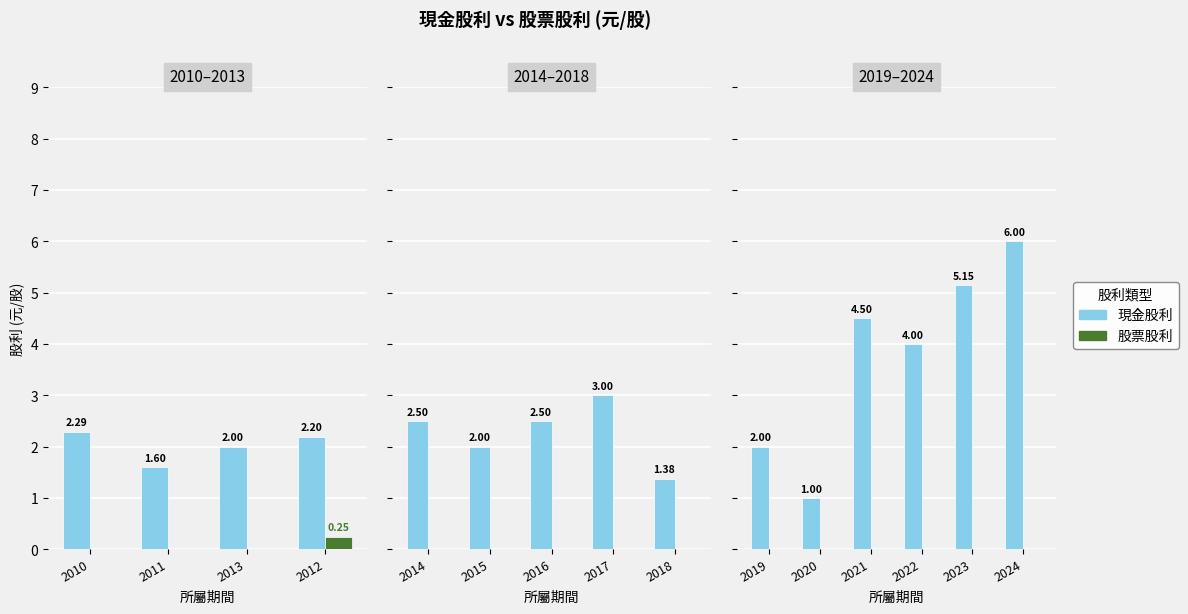

How many bars are there in each group?

2